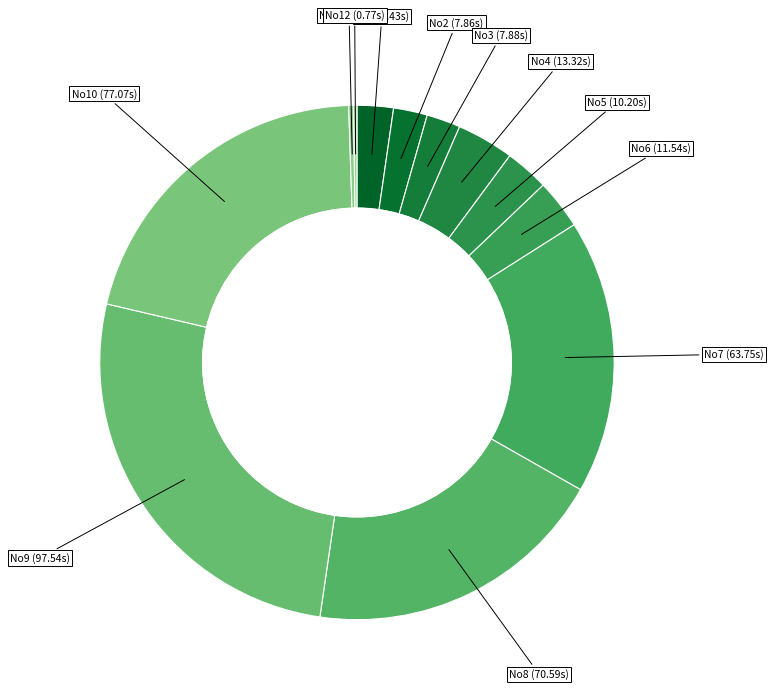

How many segments does this pie chart have?

12